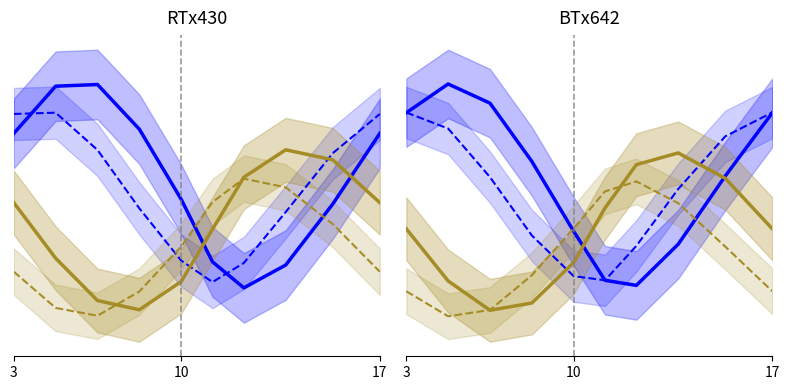

At how many categories does at least one series exceed 1?

5